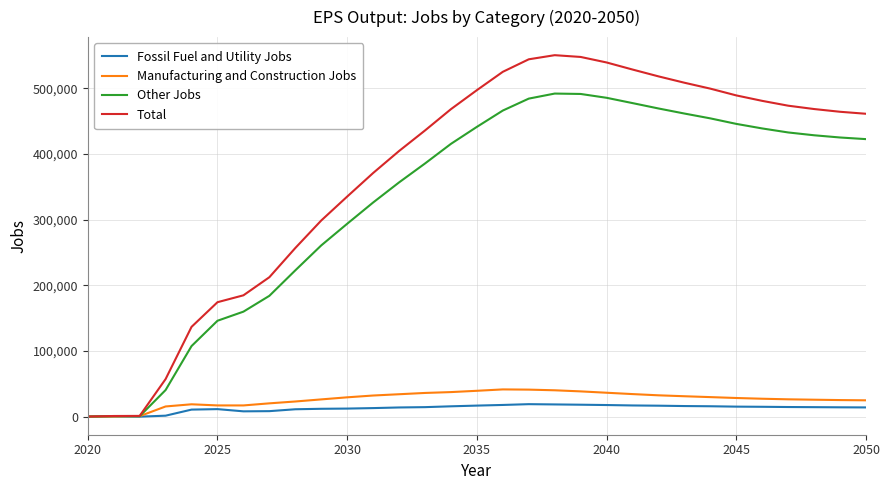

What is the highest value of the Fossil Fuel and Utility Jobs series?

18871